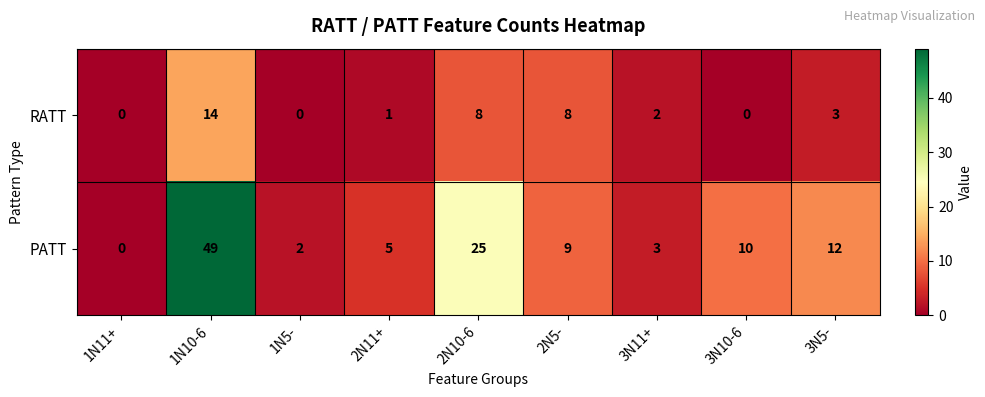

Which category has the highest value in the PATT series?

1N10-6